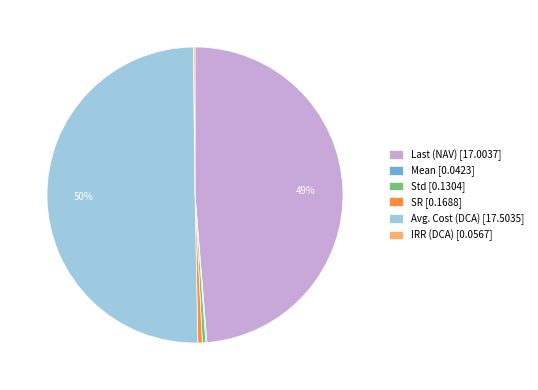

Which has a higher value, Avg. Cost (DCA) [17.5035] or Std [0.1304]?

Avg. Cost (DCA) [17.5035]